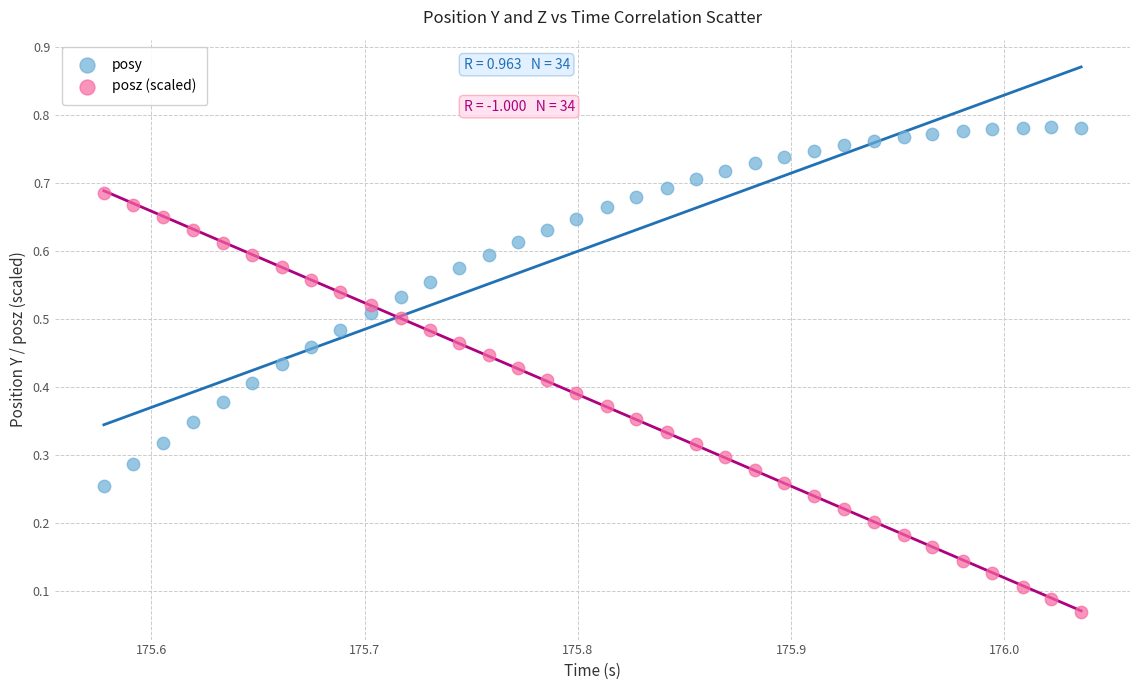

Which series reaches the minimum Y coordinate?

posz (scaled)